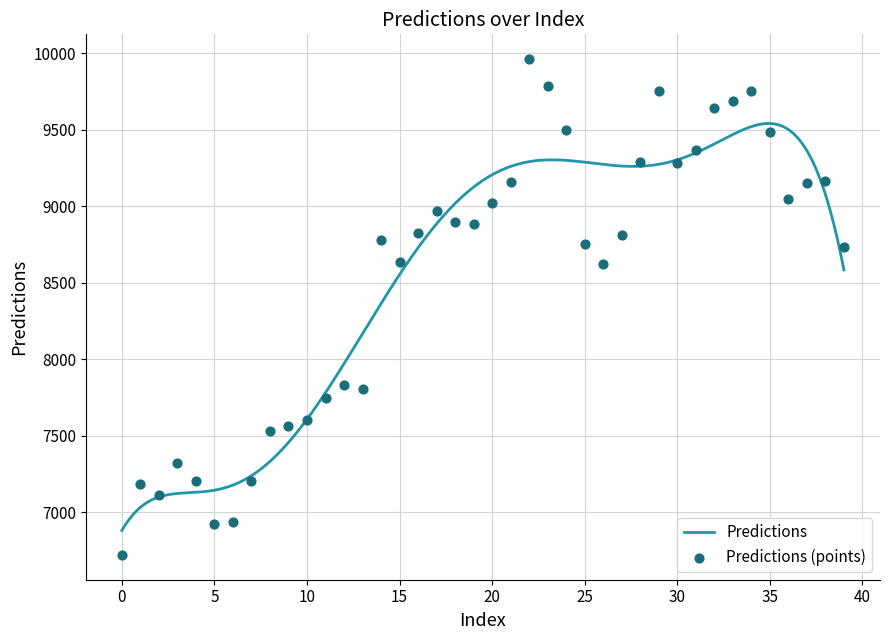

What is the change in value from 11 to 12?

+87.4